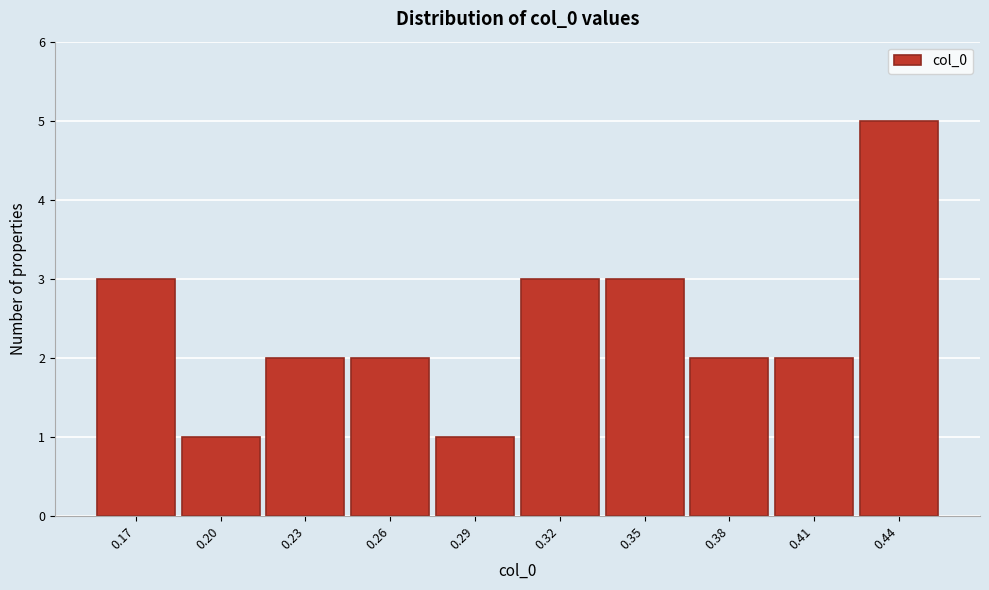

Reading left to right, extract all data points from this chart.

3	1	2	2	1	3	3	2	2	5